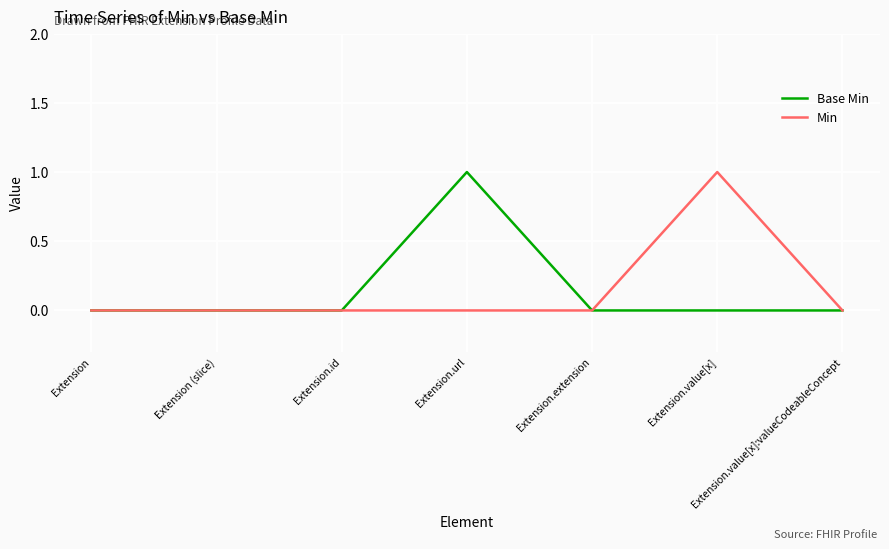

Reading left to right, extract all data points from this chart.

Base Min: 0	0	0	1	0	0	0
Min: 0	0	0	0	0	1	0